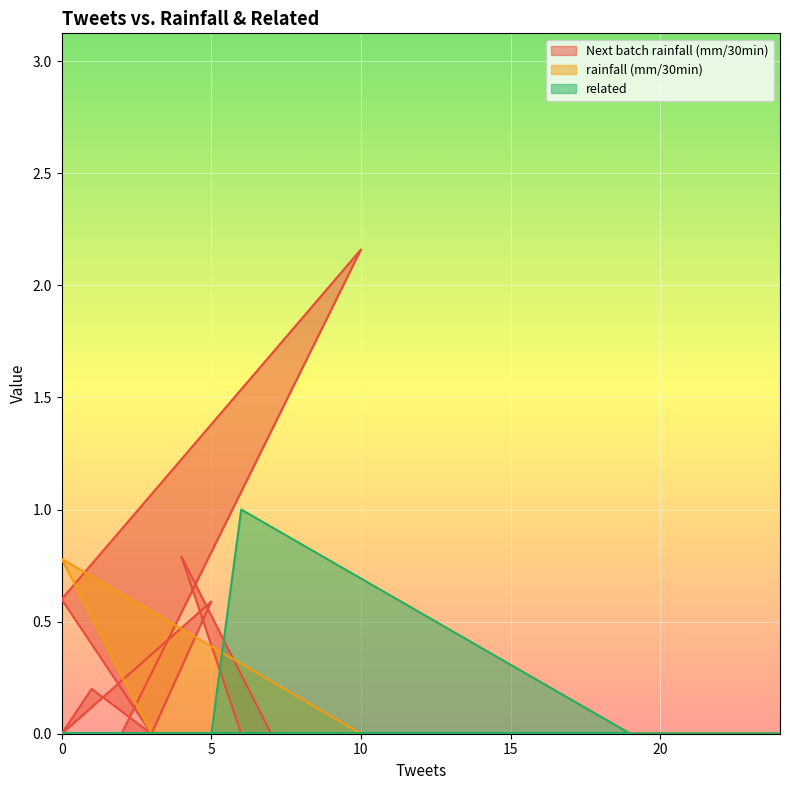

At which category does the chart reach its minimum across all series?

8